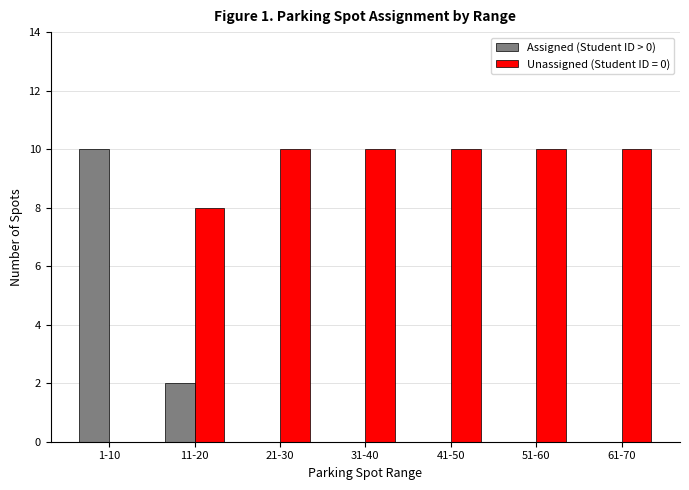

What is the maximum value shown in the chart?

10